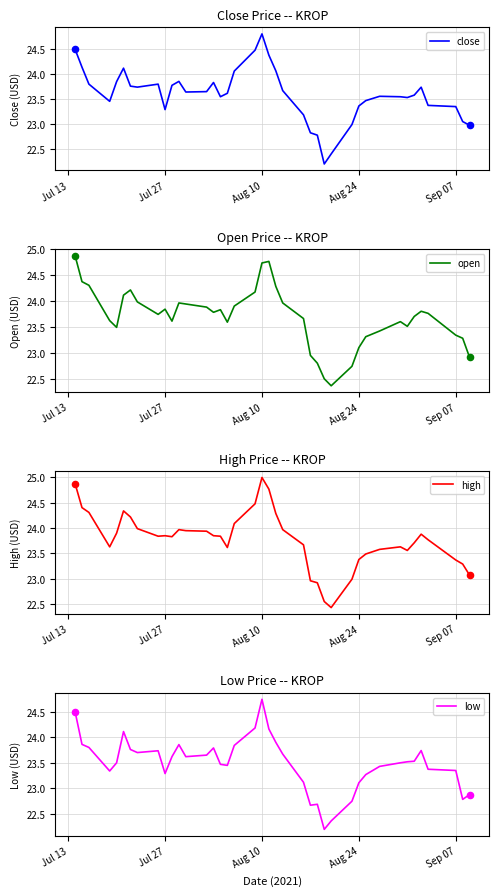

At which category is the sum across all series the highest?

Aug 10